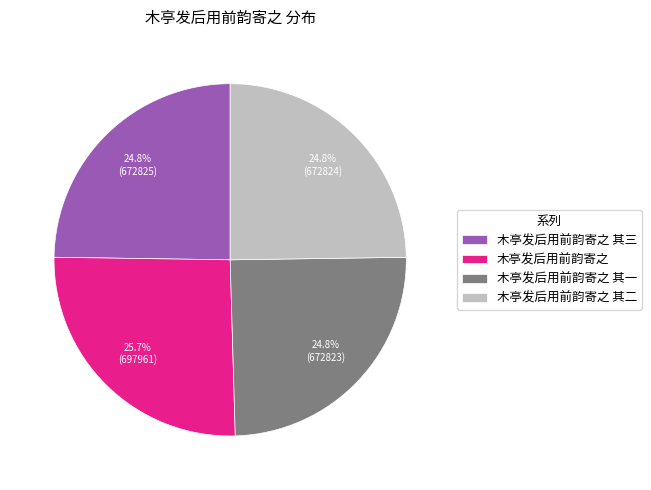

How many slices are in this pie chart?

4